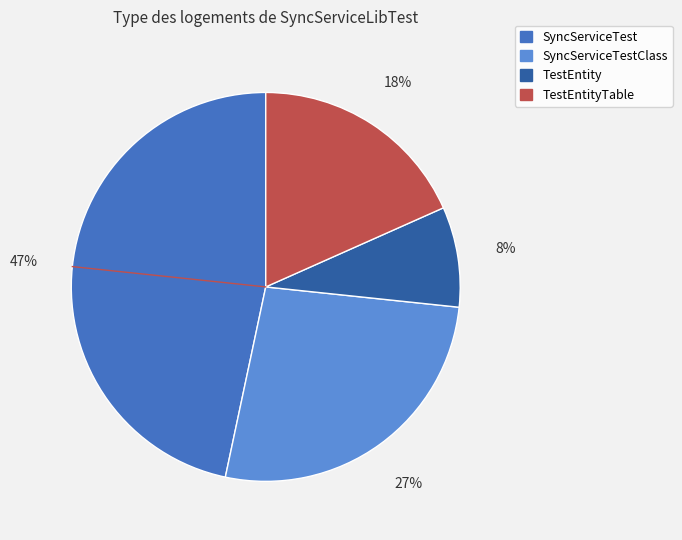

To the nearest percent, what is the average slice percentage?

25%